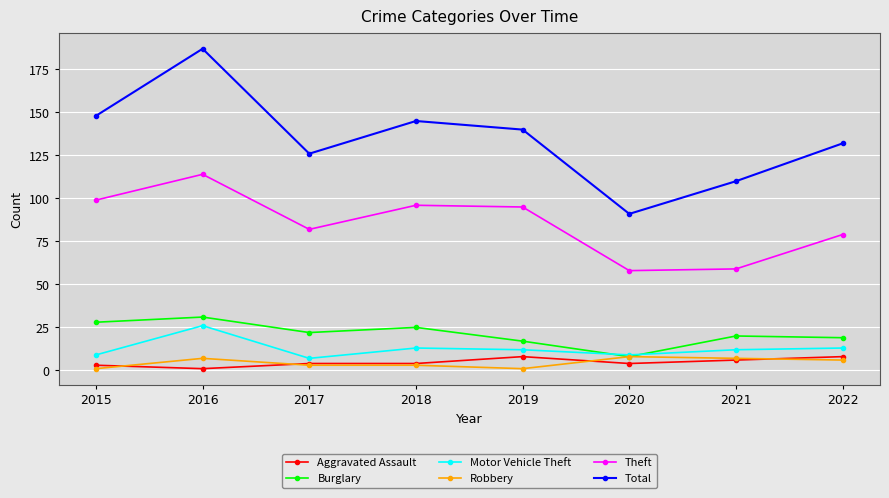

Does the chart display data point markers on the line(s)?

Yes